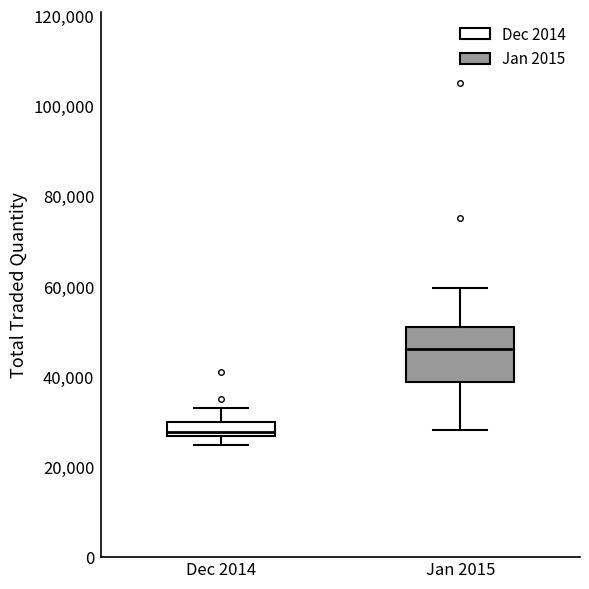

Which box is the tallest, from its lower edge to its upper edge?

Jan 2015